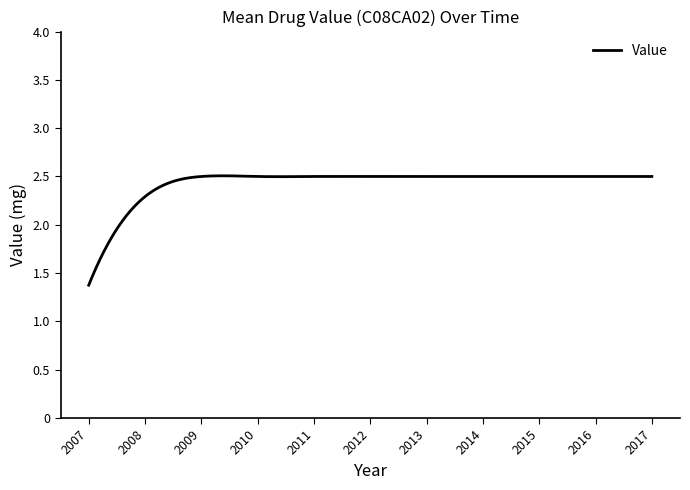

What is the minimum value shown in the chart?

1.4